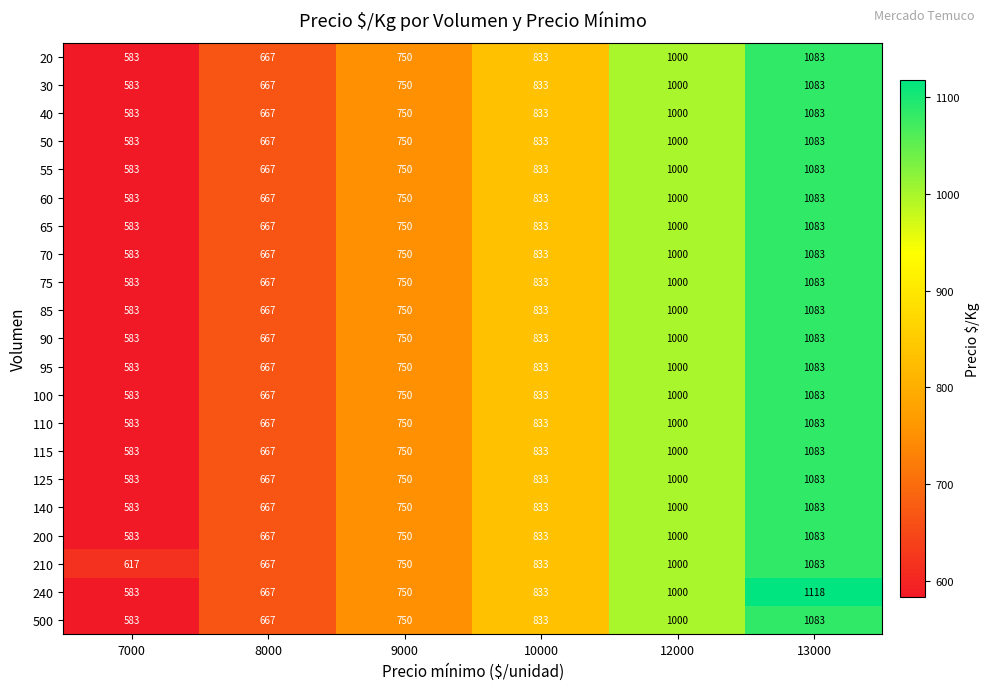

Where is 200 nearest to the value 833?

10000